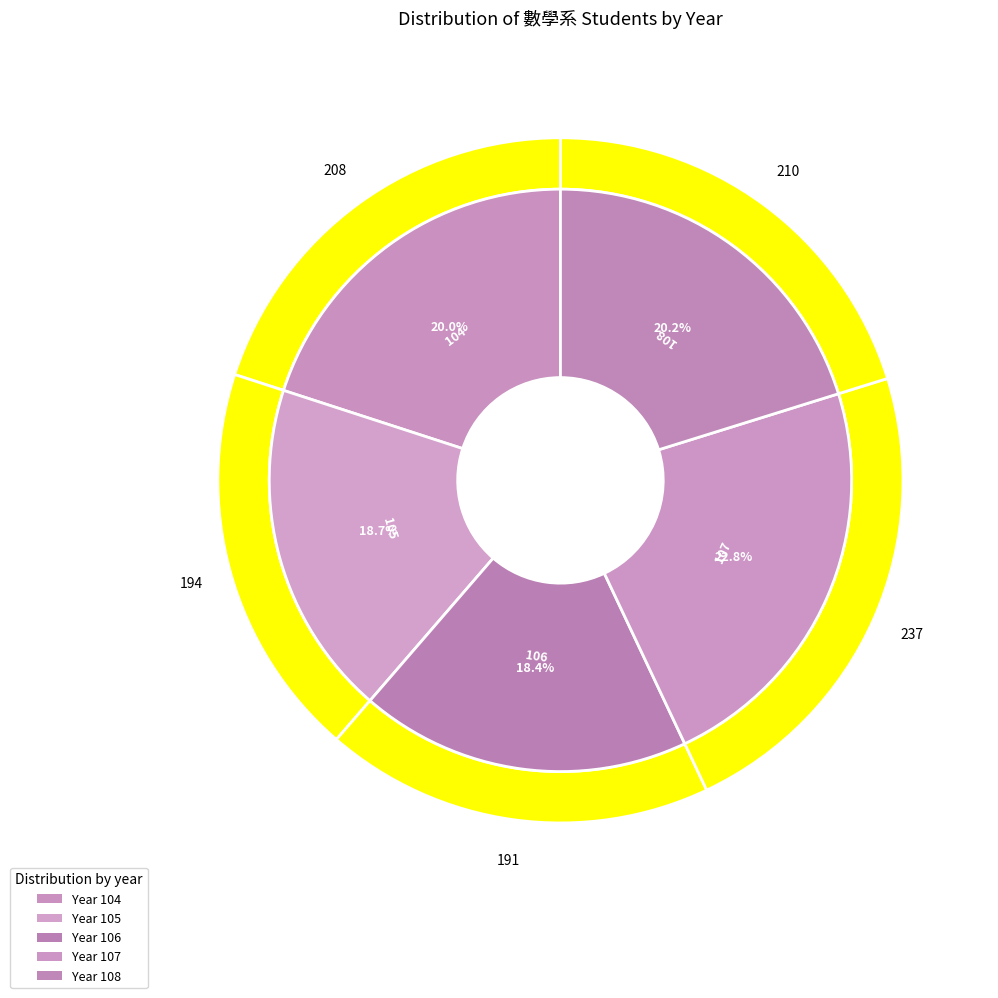

True or false: 106 accounts for 11% of the total.

False